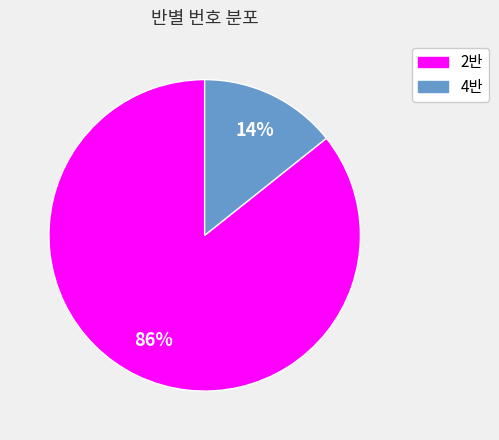

True or false: 2반 accounts for 77% of the total.

False